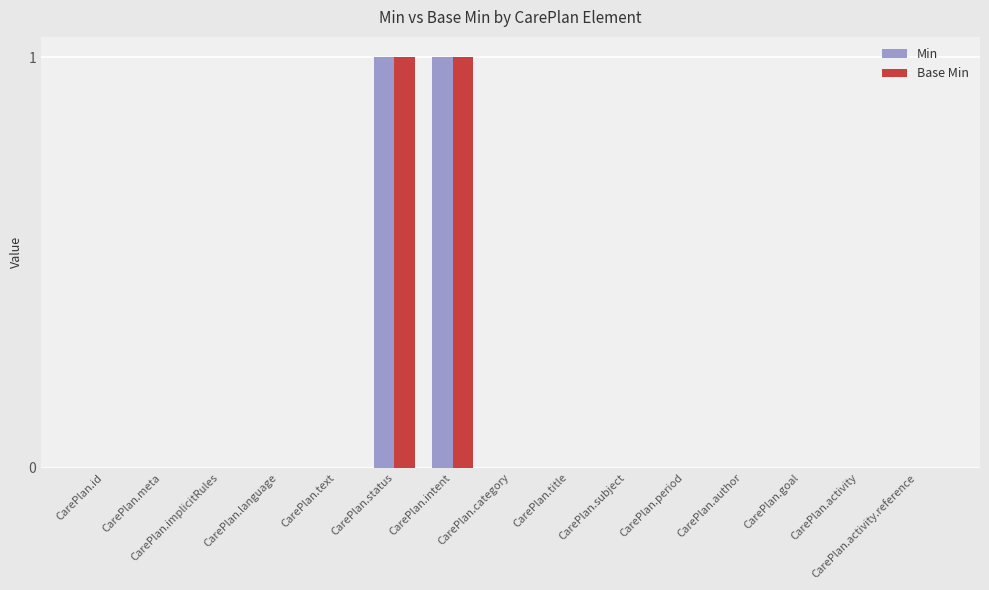

How many categories are shown in the chart?

15